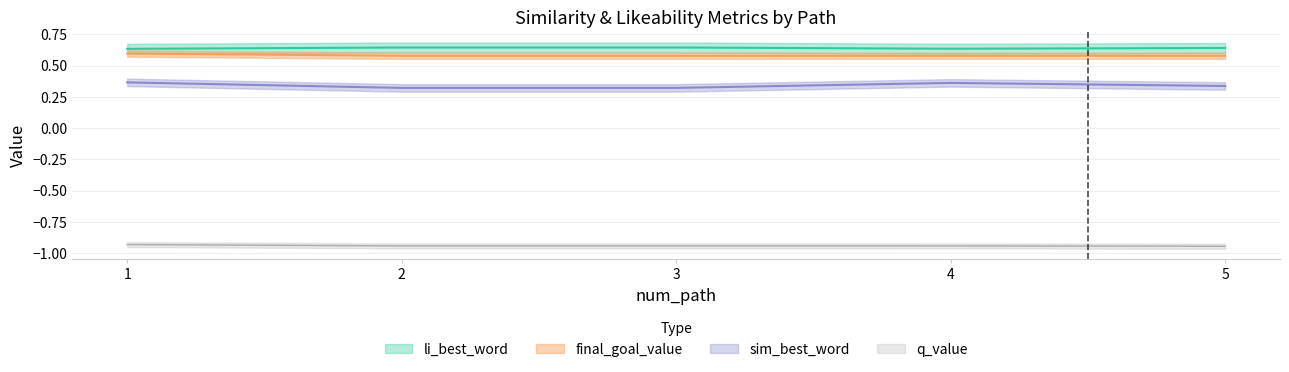

True or false: final_goal_value has a value of 0.6 at 3.

True